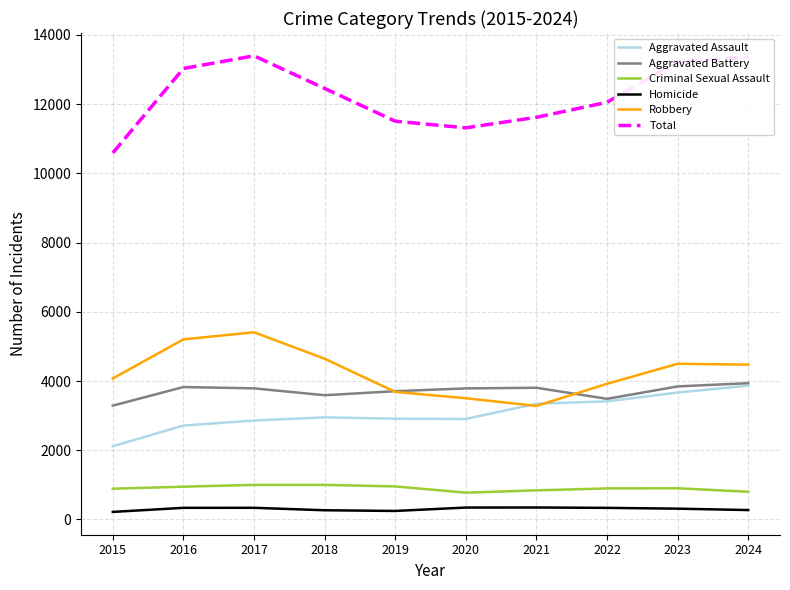

True or false: Robbery and Criminal Sexual Assault intersect in this chart.

False